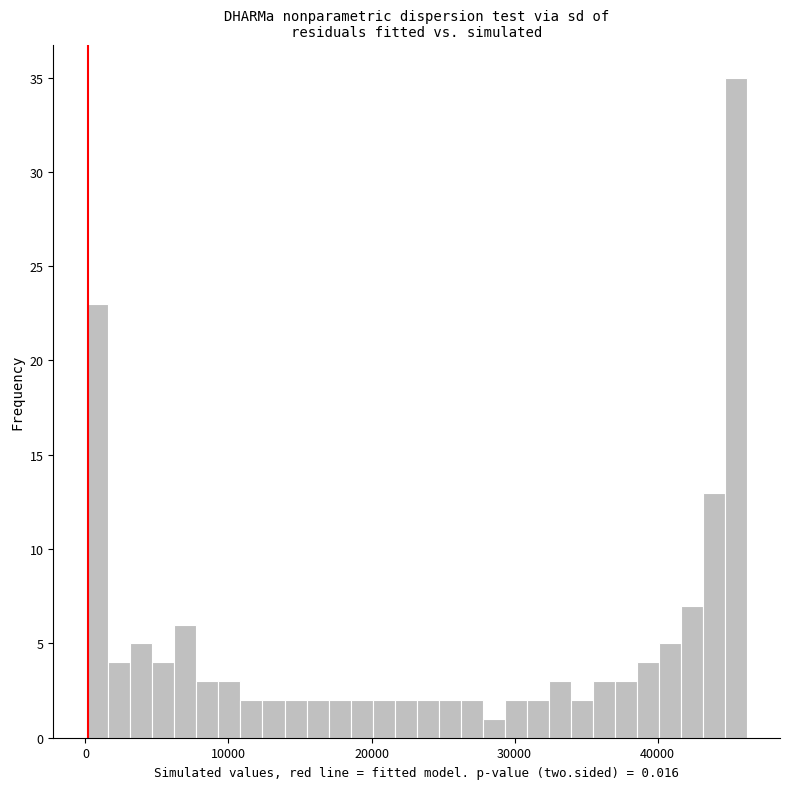

Around what value on the x-axis is the tallest bar? Give the approximate position of its centre, as read against the axis.

45000